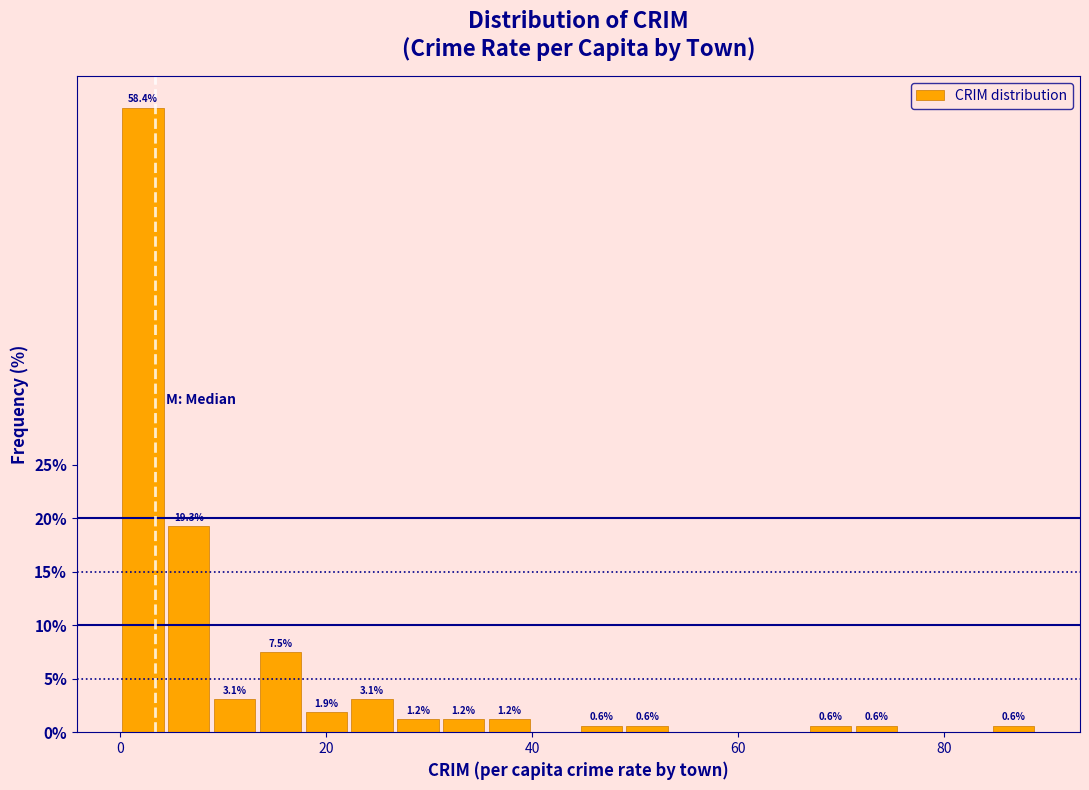

Around what value on the x-axis is the tallest bar? Give the approximate position of its centre, as read against the axis.

2